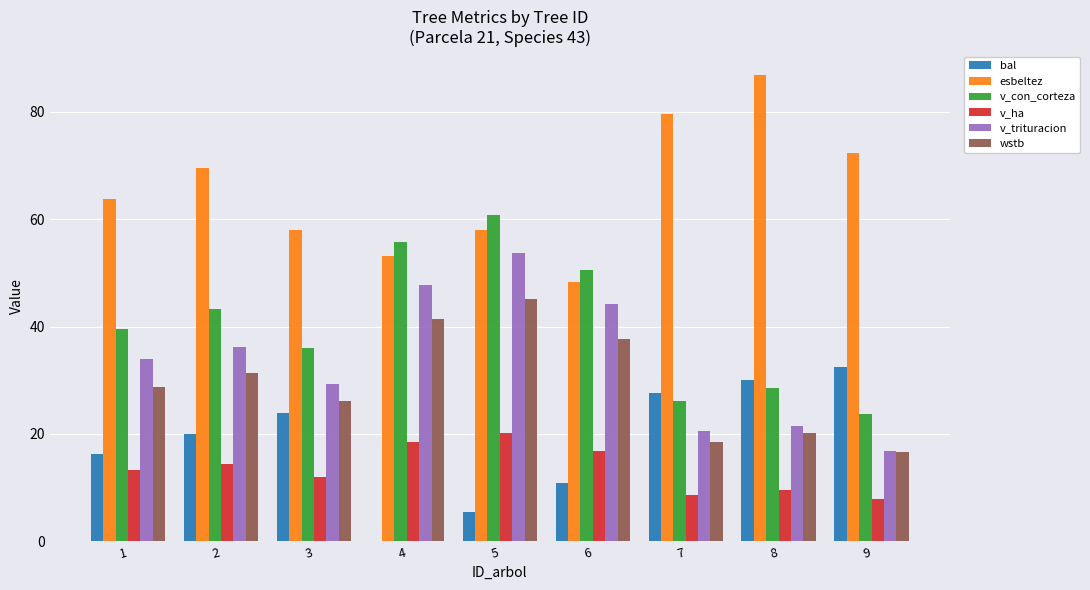

Where does the v_trituracion series first go above 33?

1